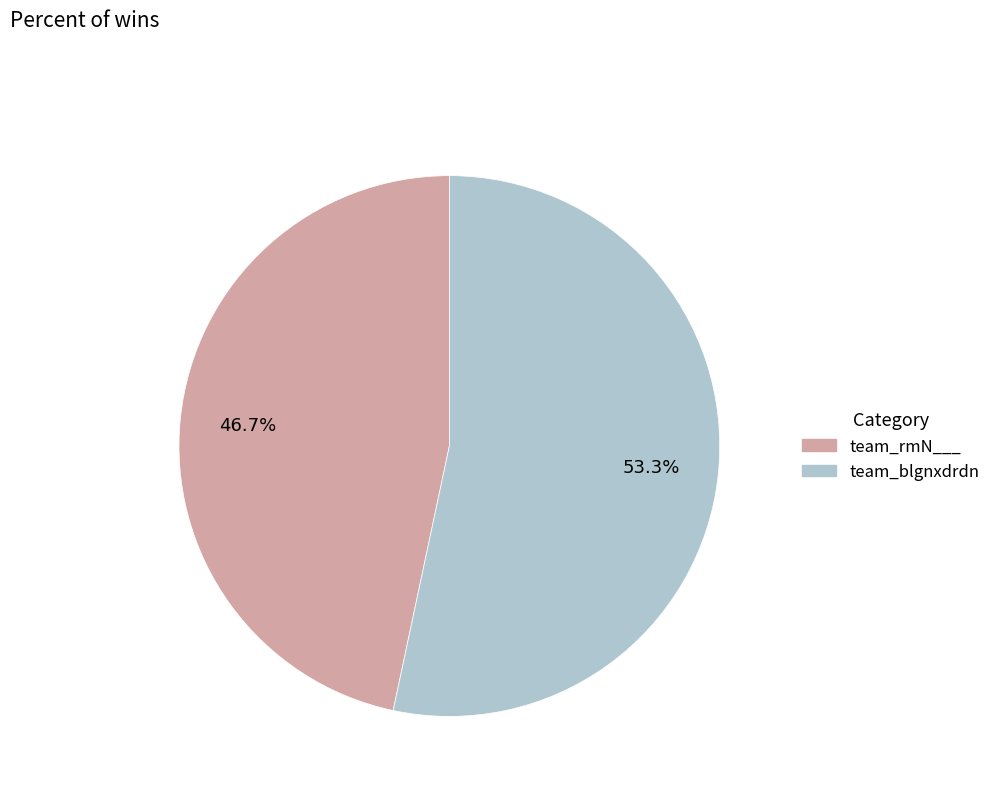

What percentage do team_blgnxdrdn and team_rmN___ together represent?

100.0%